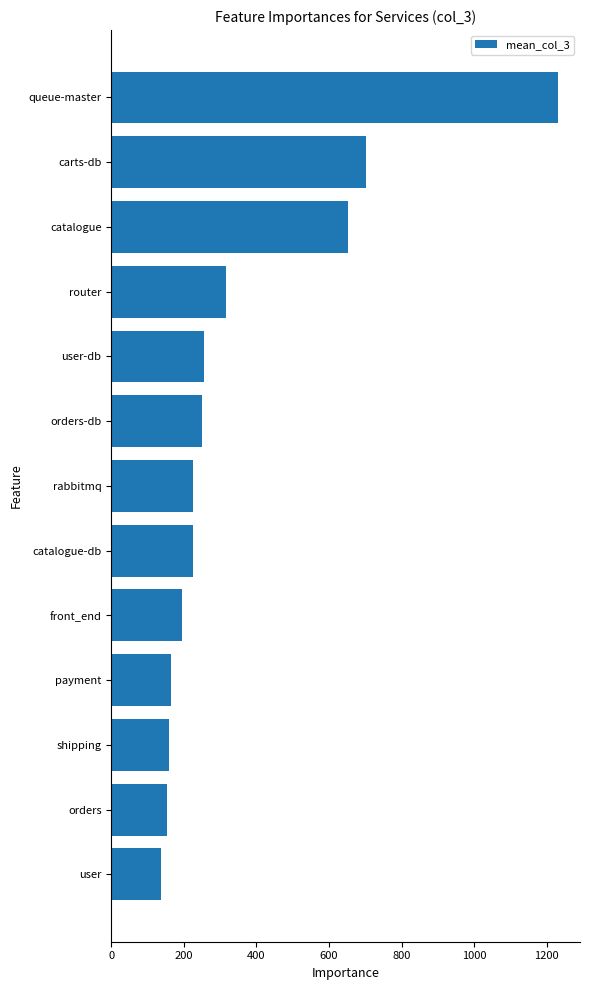

True or false: the data shows 388.7 at catalogue.

False